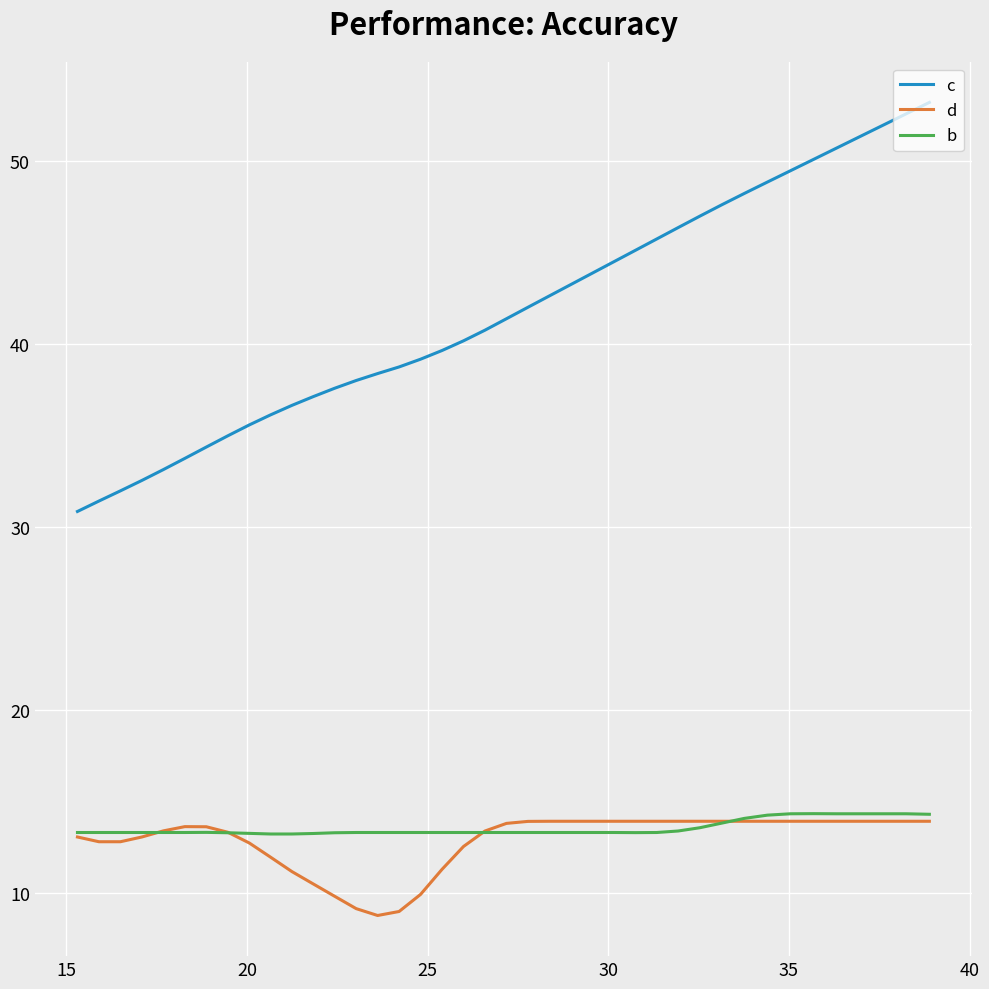

What is the maximum value shown in the chart?

53.2